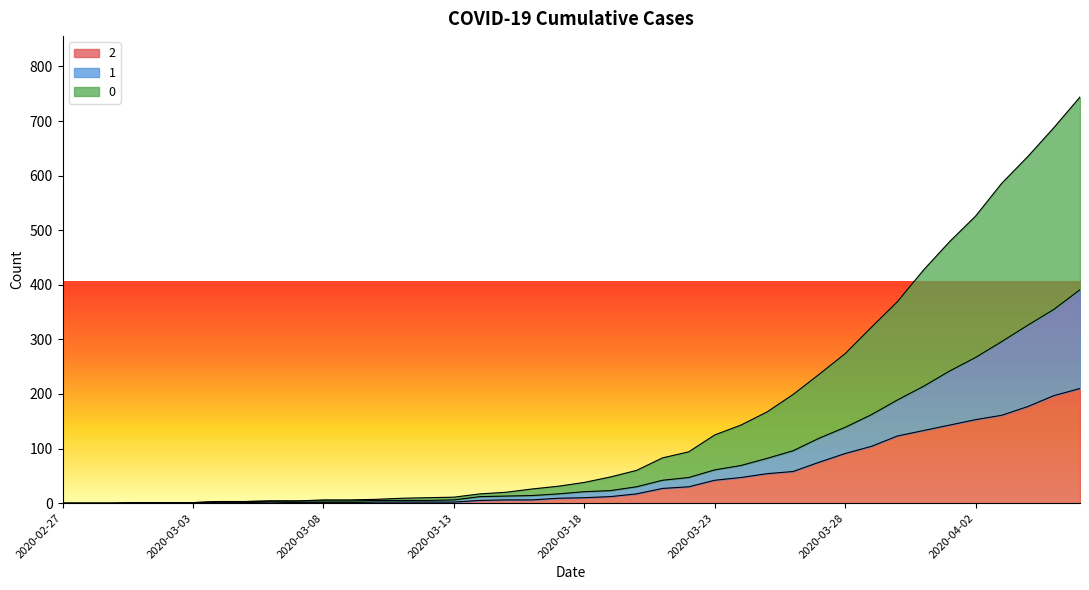

What is the label of the 3rd point from the left?

2020-02-29